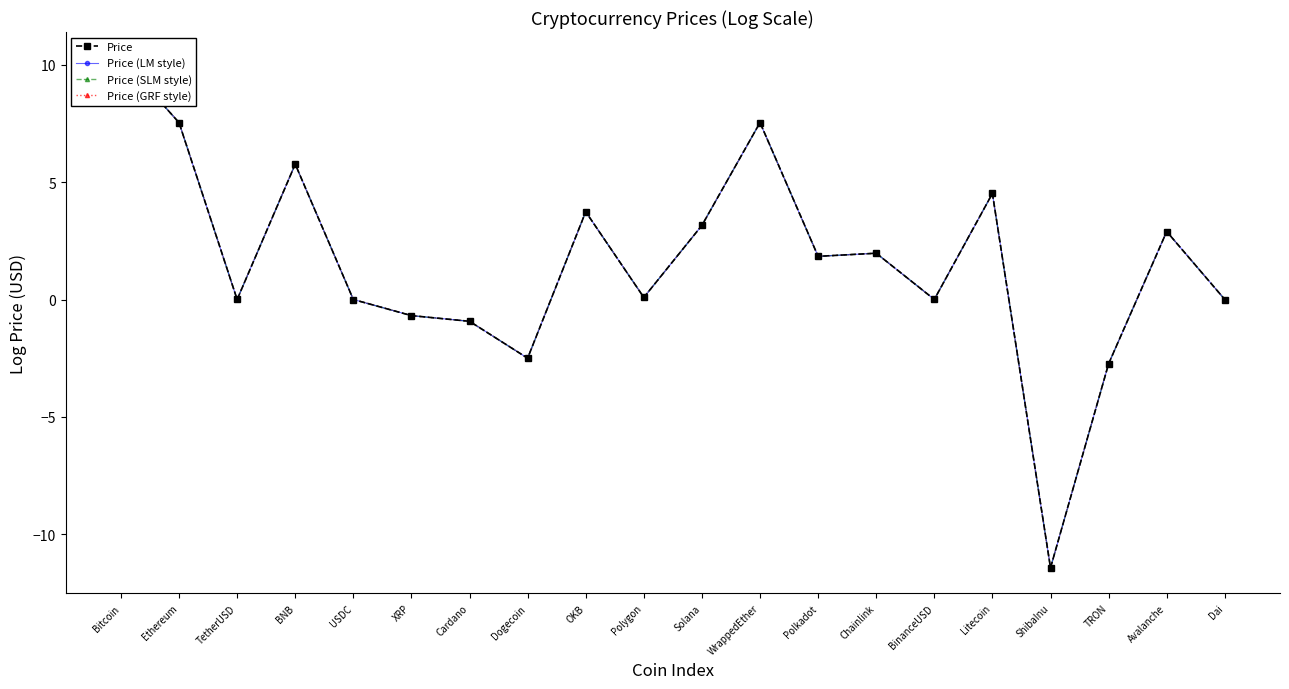

What is the average value of the Price (LM style) series?

1.6